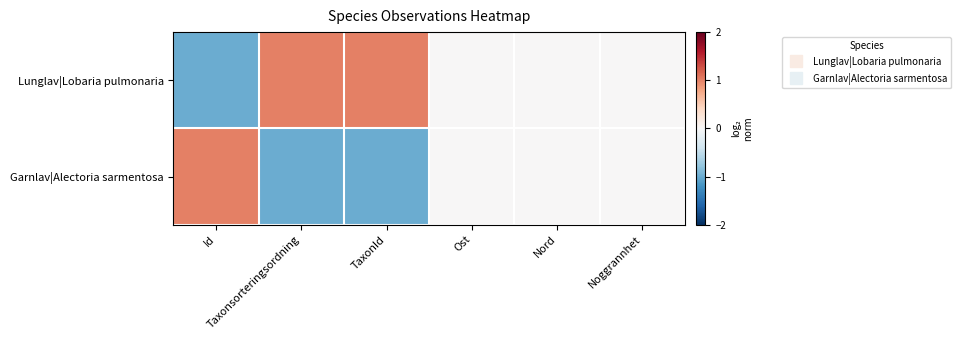

Between Taxonsorteringsordning and Noggrannhet, which series saw the biggest shift?

Lunglav|Lobaria pulmonaria